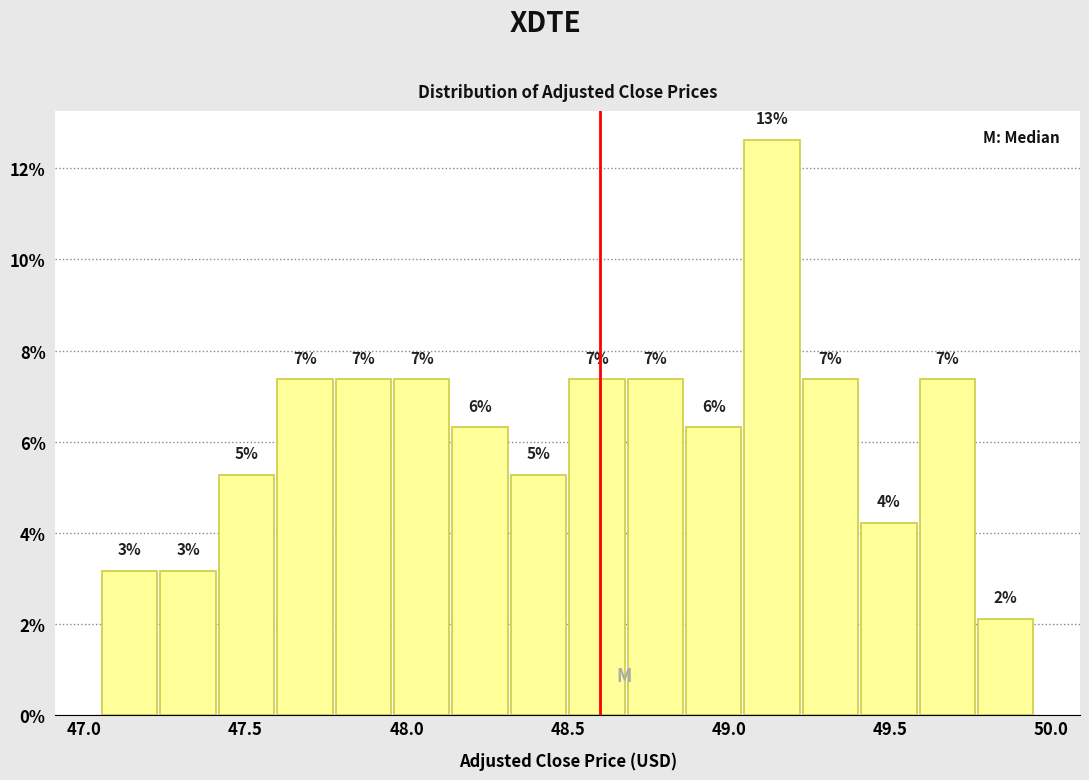

Read against the x-axis, roughly where is the centre of the tallest bar?

49.15